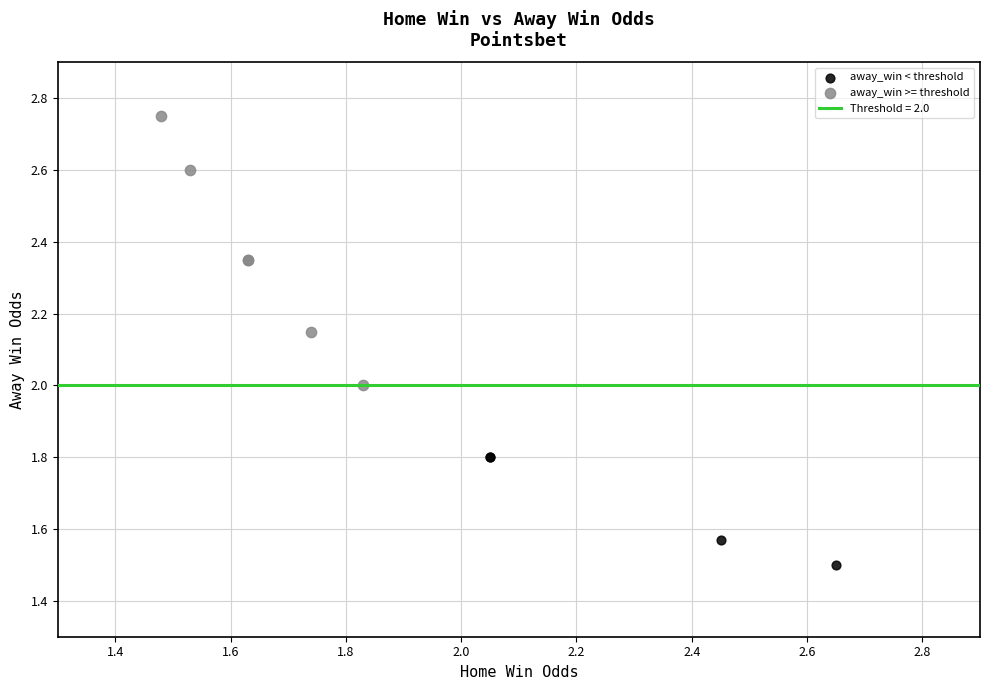

Which series has the largest Y range (max minus min)?

away_win >= threshold